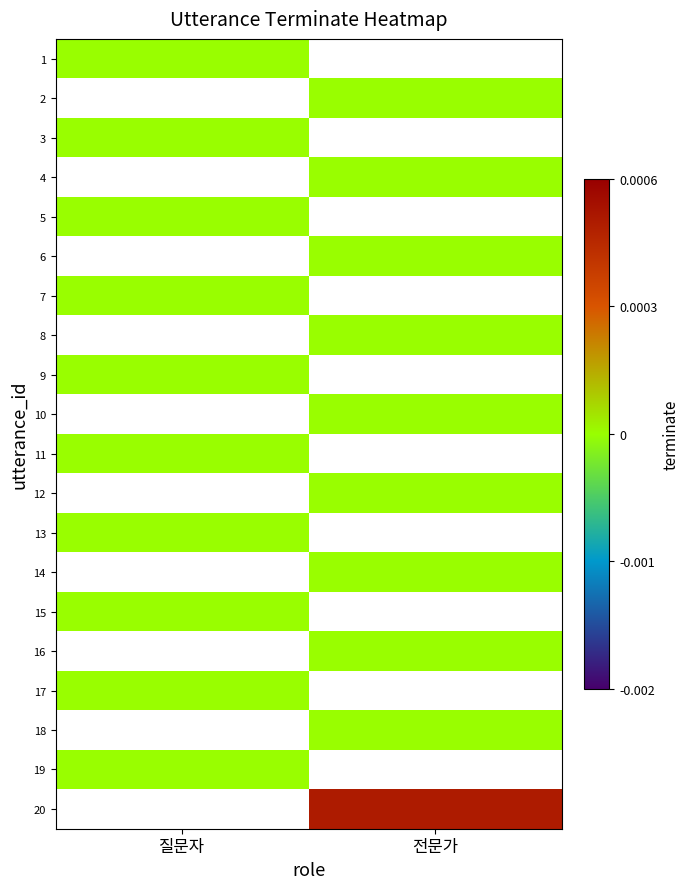

List the series in order of their overall mean, highest first.

1, 2, 3, 4, 5, 6, 7, 8, 9, 10, 11, 12, 13, 14, 15, 16, 17, 18, 19, 20